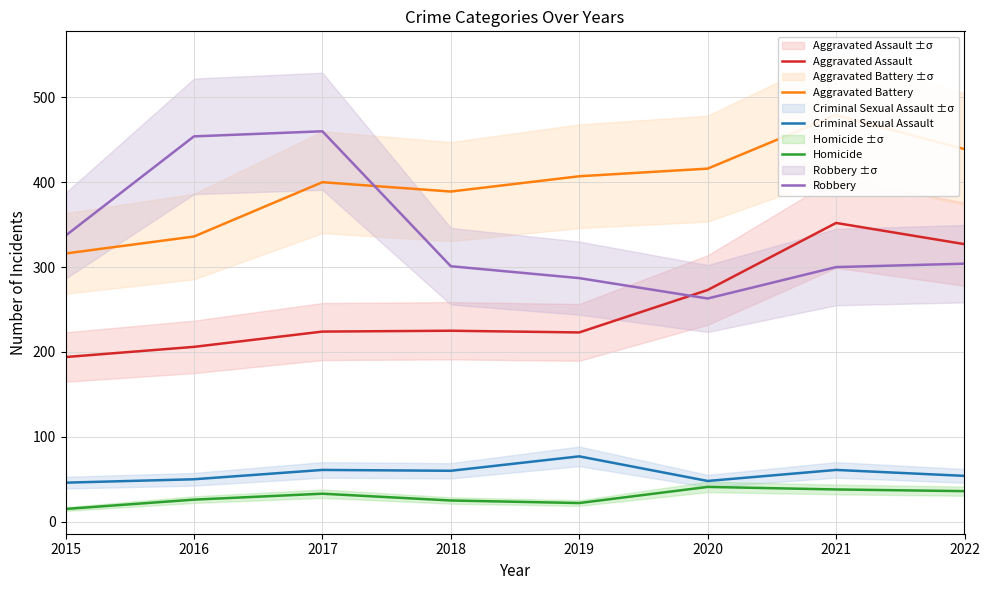

How many intersections are there between Robbery and Aggravated Battery?

1